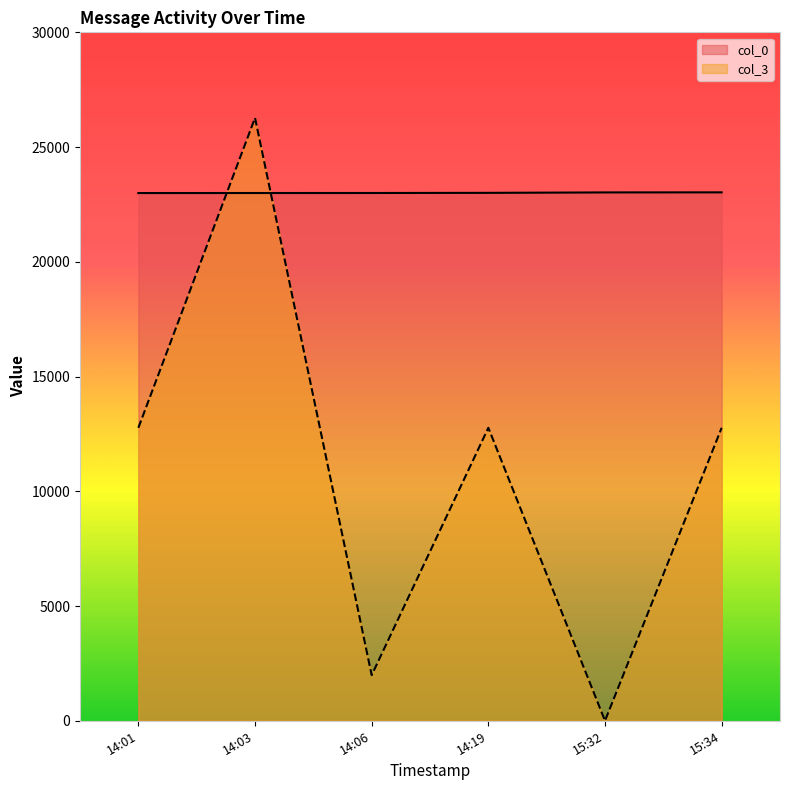

What is the average value of the col_3 series?

11094